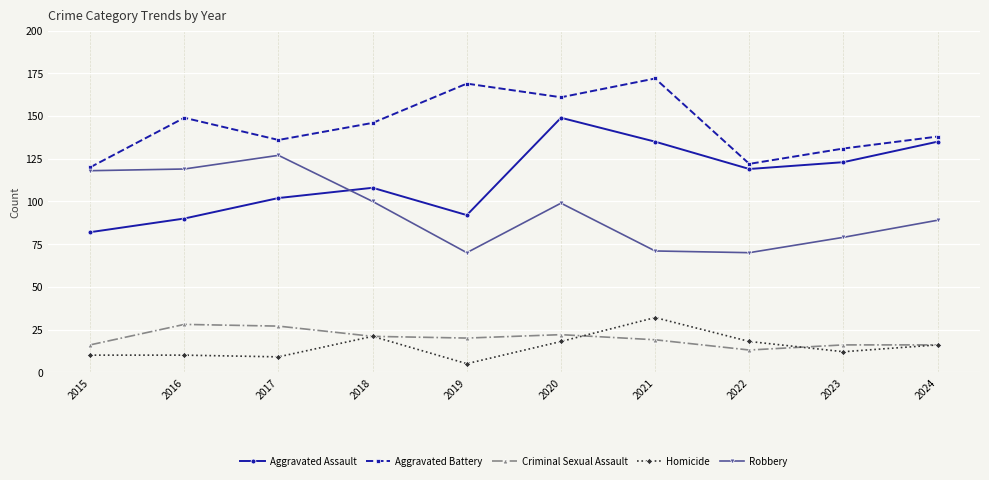

Which series has the widest spread of values?

Aggravated Assault